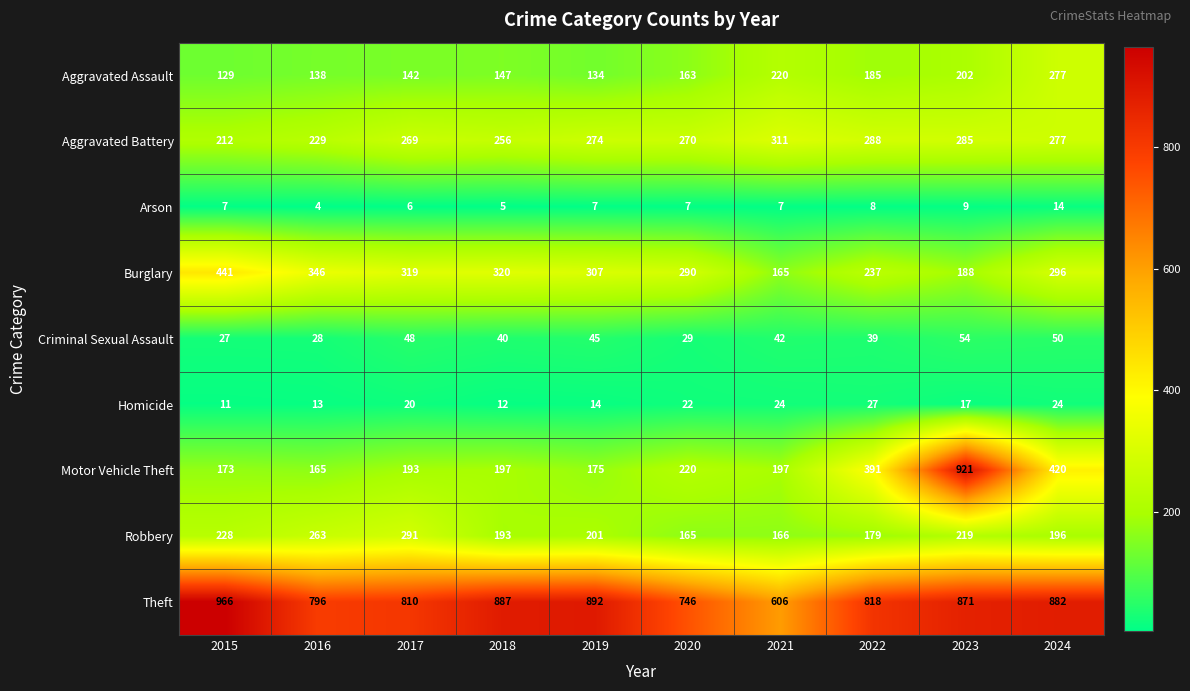

What is the approximate value of Aggravated Assault at 2017?

142